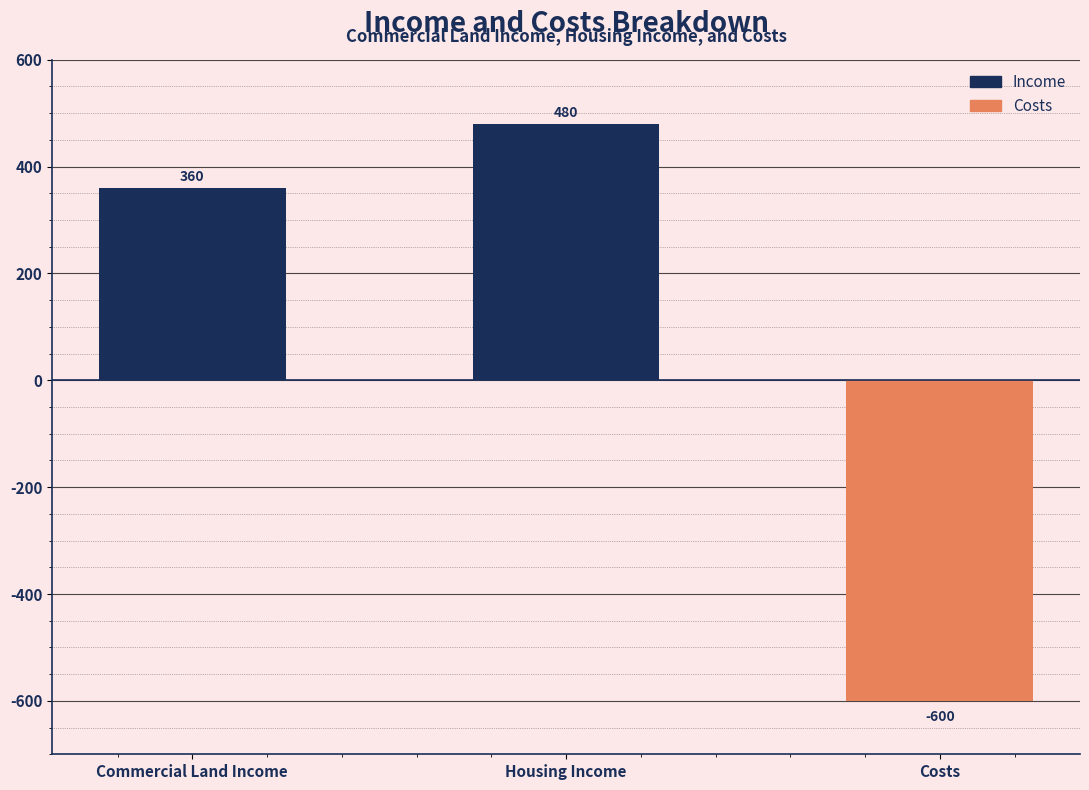

At which category does the chart reach its peak across all series?

Housing Income